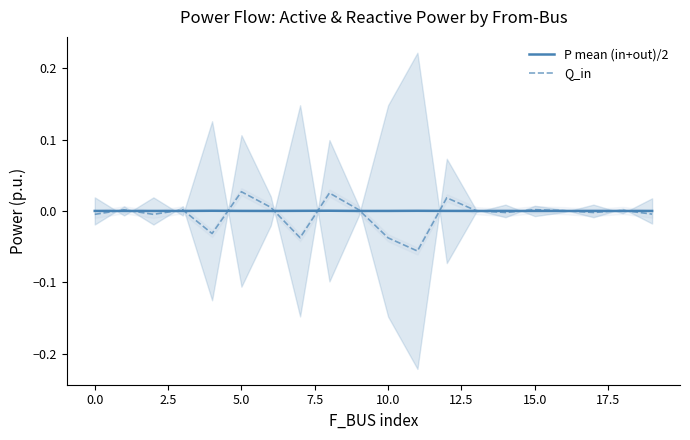

What is the difference between the maximum and second lowest values in the Q_in series?

0.1